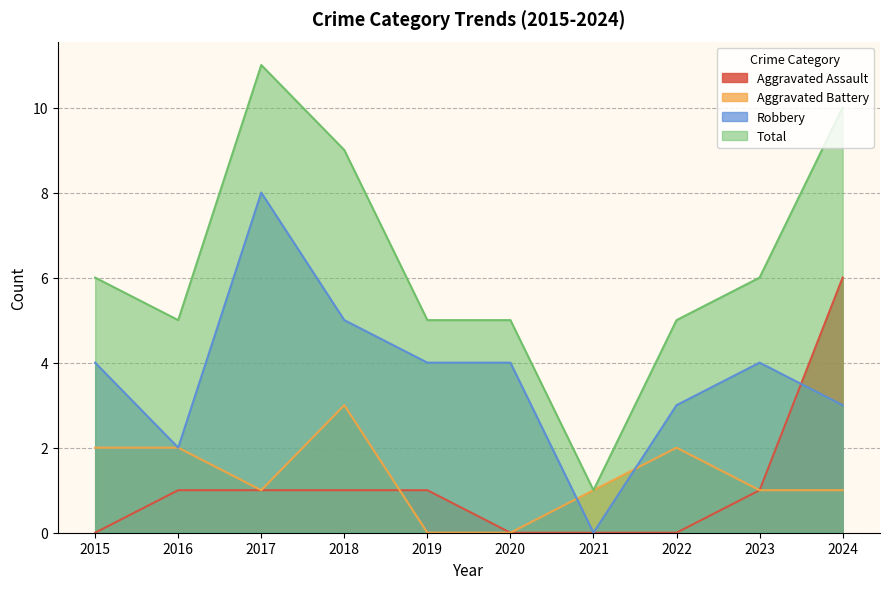

Rank the series by their maximum value, from highest to lowest.

Total, Robbery, Aggravated Assault, Aggravated Battery